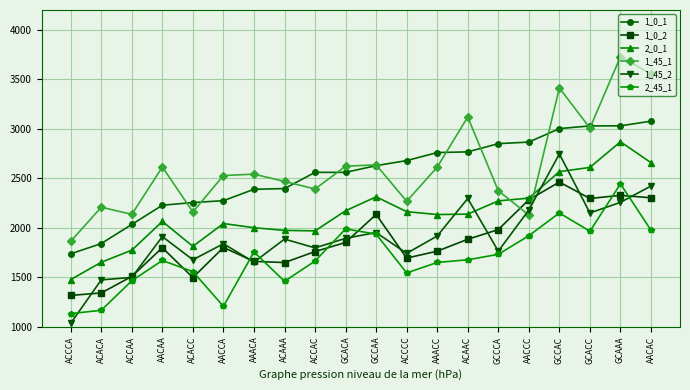

What is the label of the 9th point from the right?

ACCCC